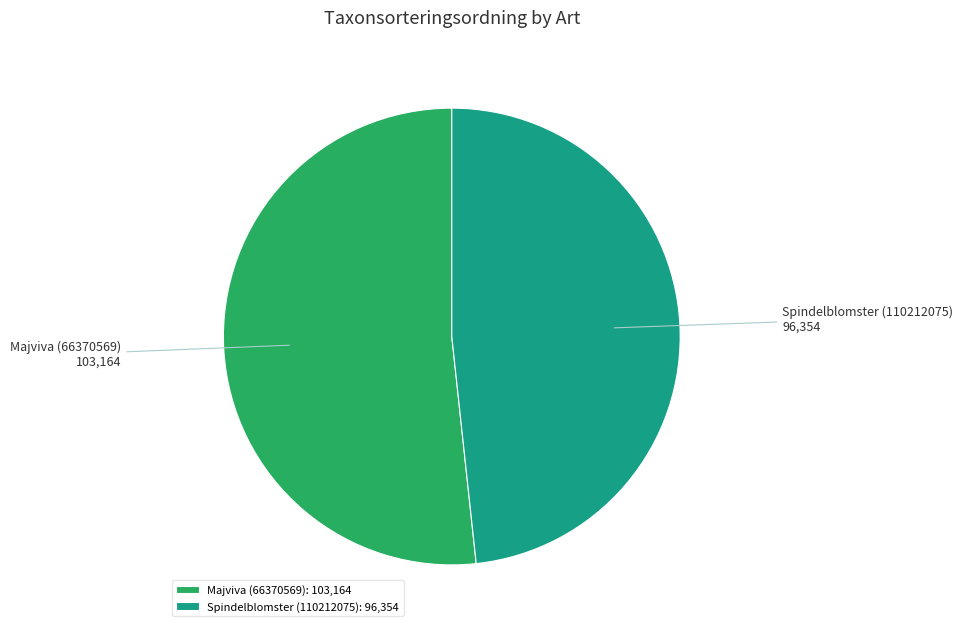

Does Spindelblomster (110212075) represent more than half of the total?

No